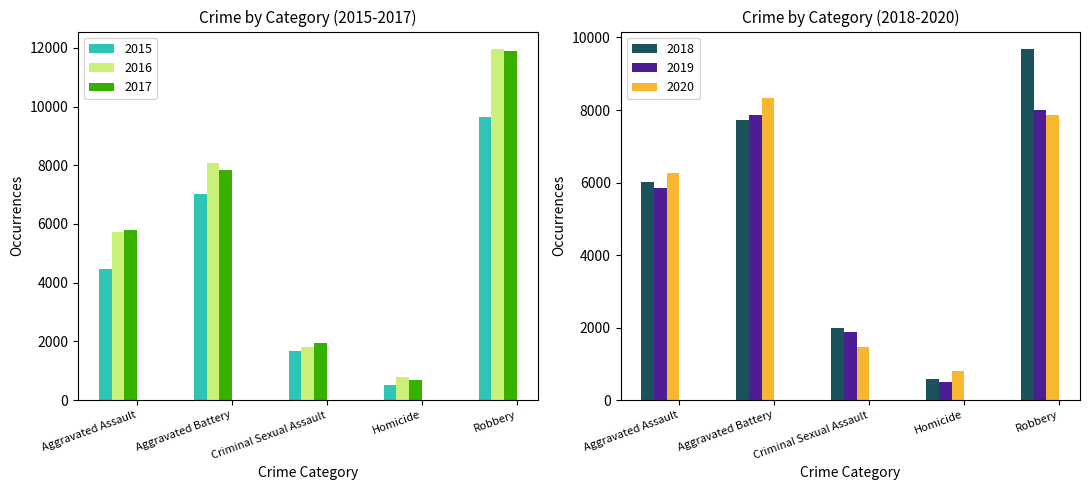

True or false: 2018 has a value of 7734 at Aggravated Battery.

True